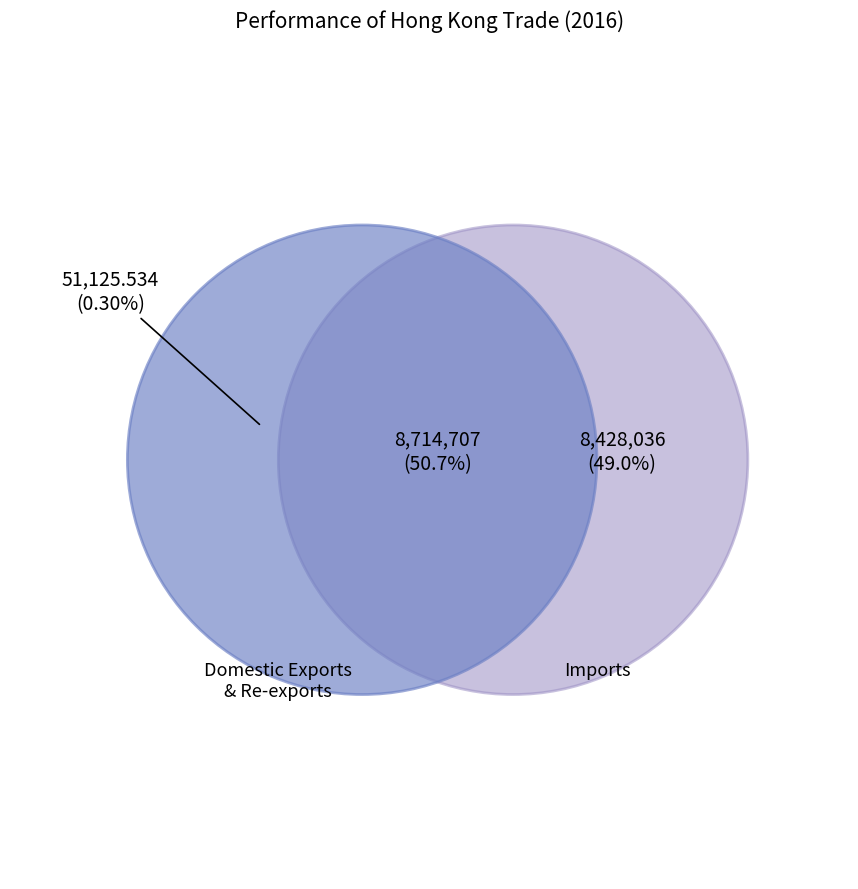

Which has a higher value, Imports or Domestic Exports?

Imports